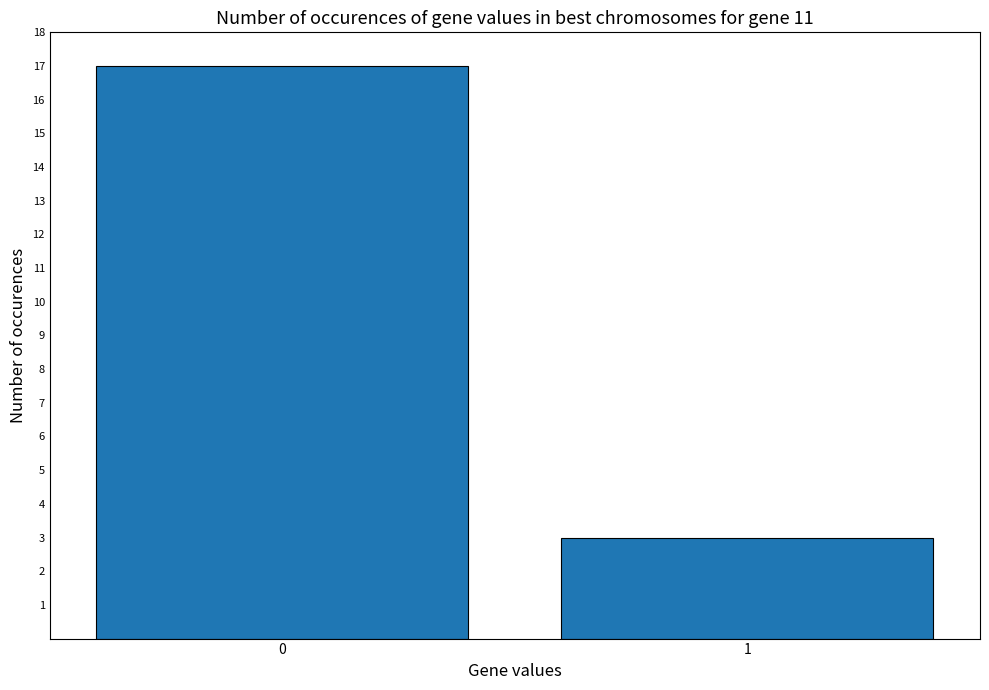

Reading right to left, extract all data points from this chart.

3	17